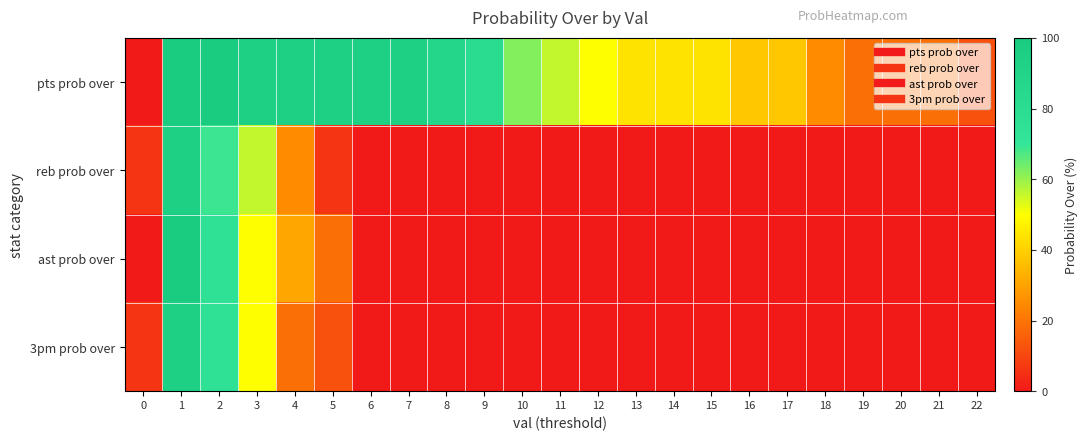

At how many categories does at least one series exceed 28?

17